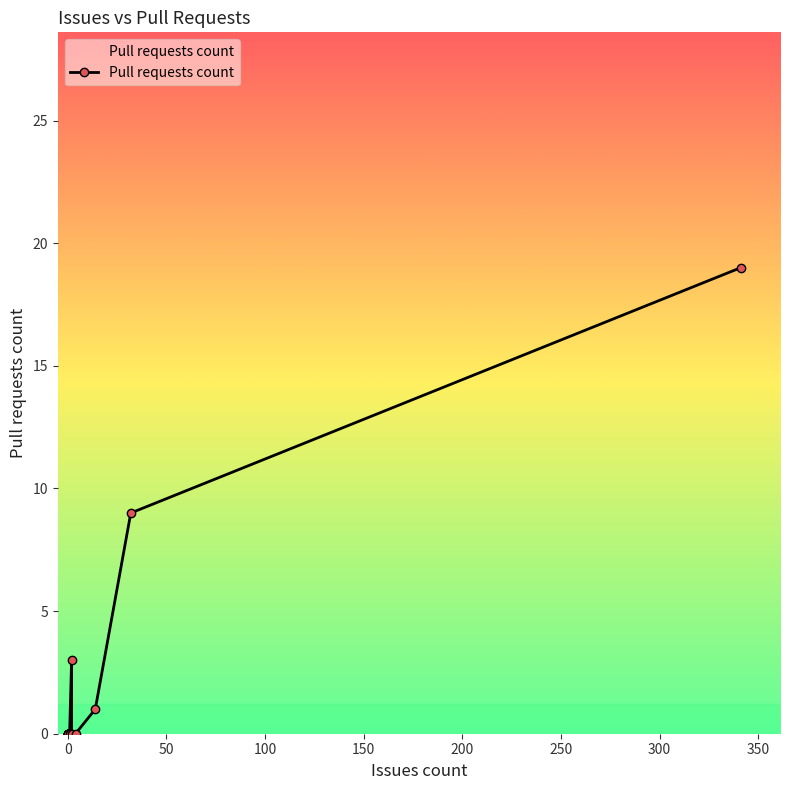

Is it true that the value at 0 is 7?

False